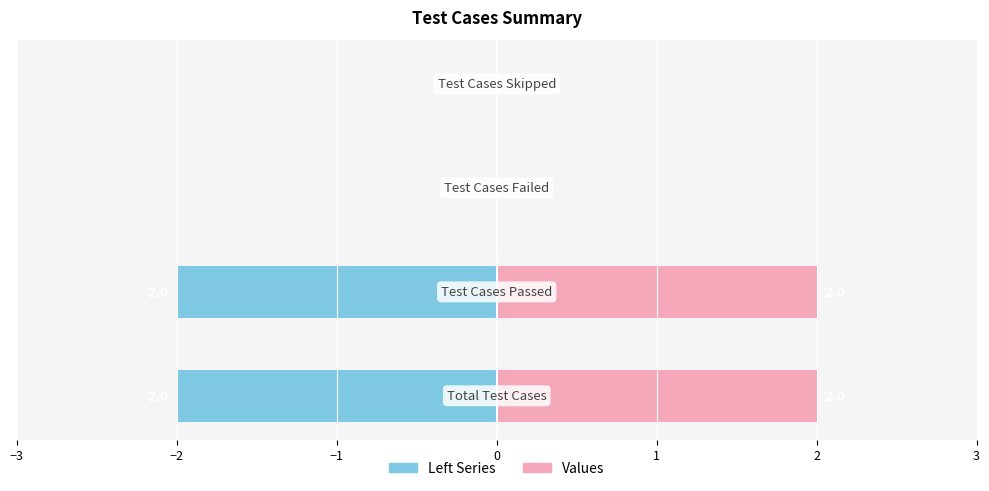

What position from the left is −3?

1